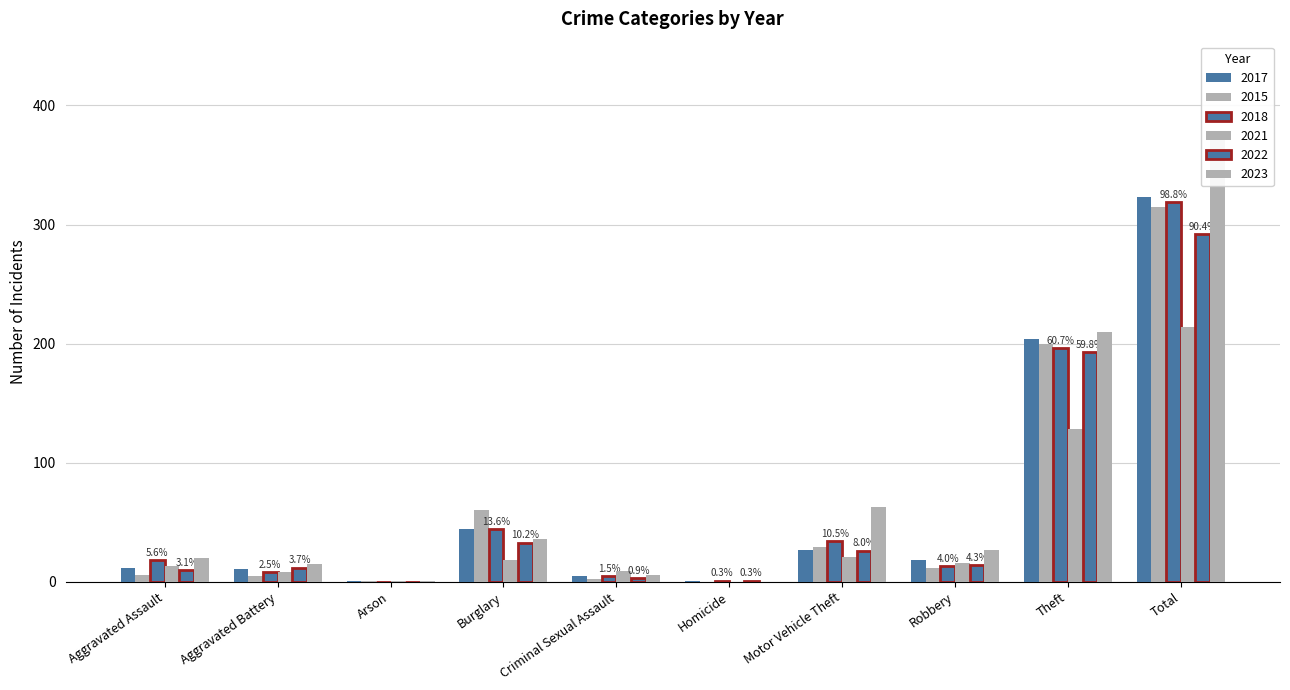

The value of 2017 at Aggravated Battery is 11. True or false?

True